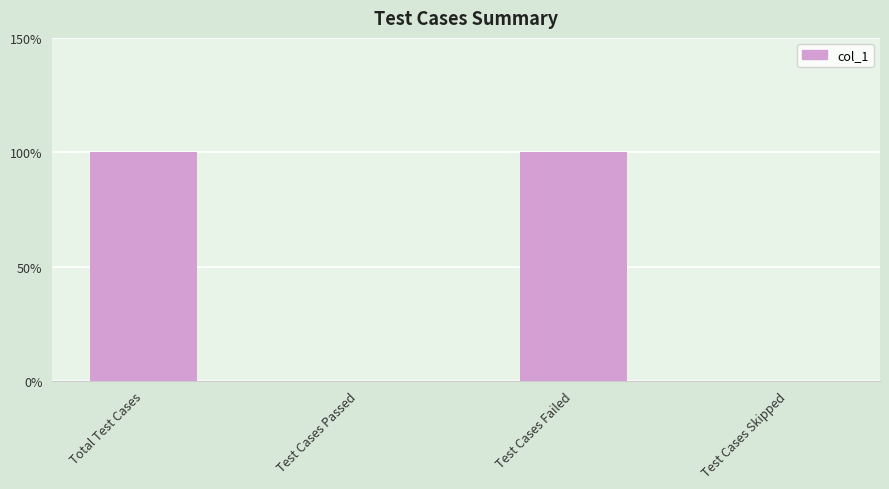

Are the bars horizontal?

No